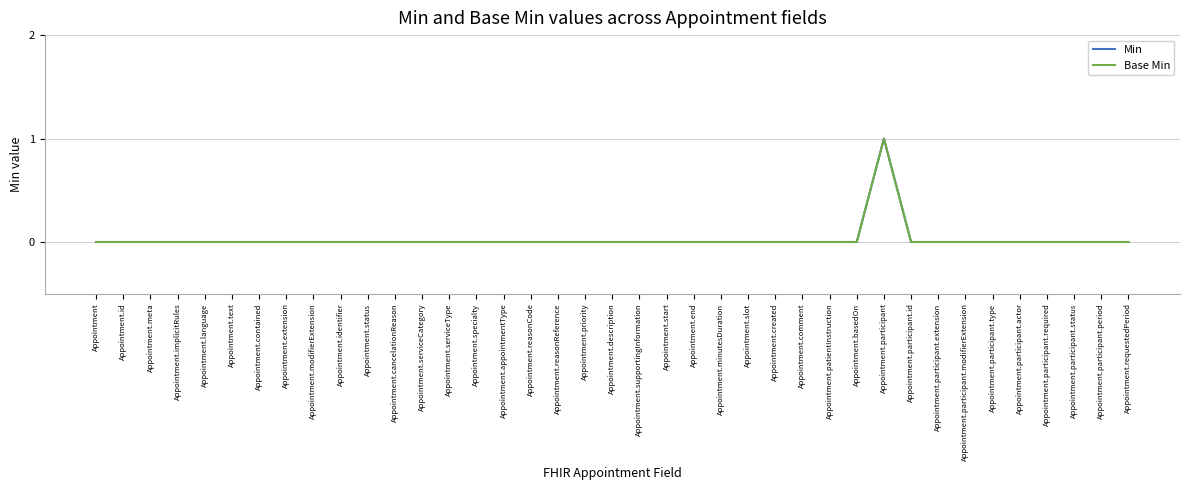

Does the chart display data point markers on the line(s)?

No